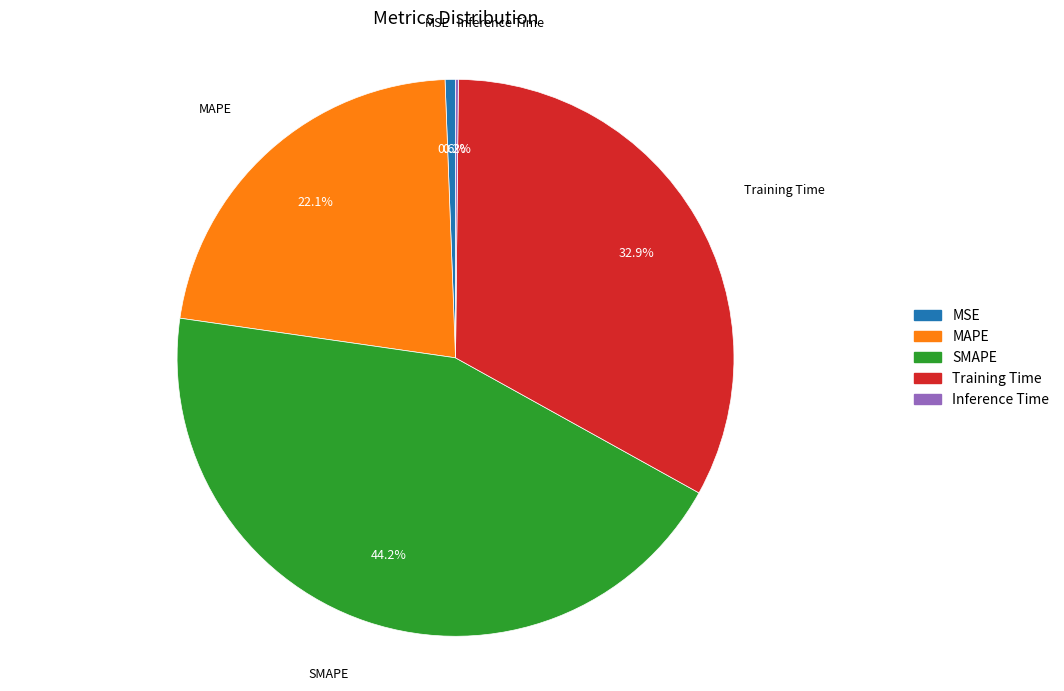

What is the ratio of the value at SMAPE to the value at Training Time?

1.3